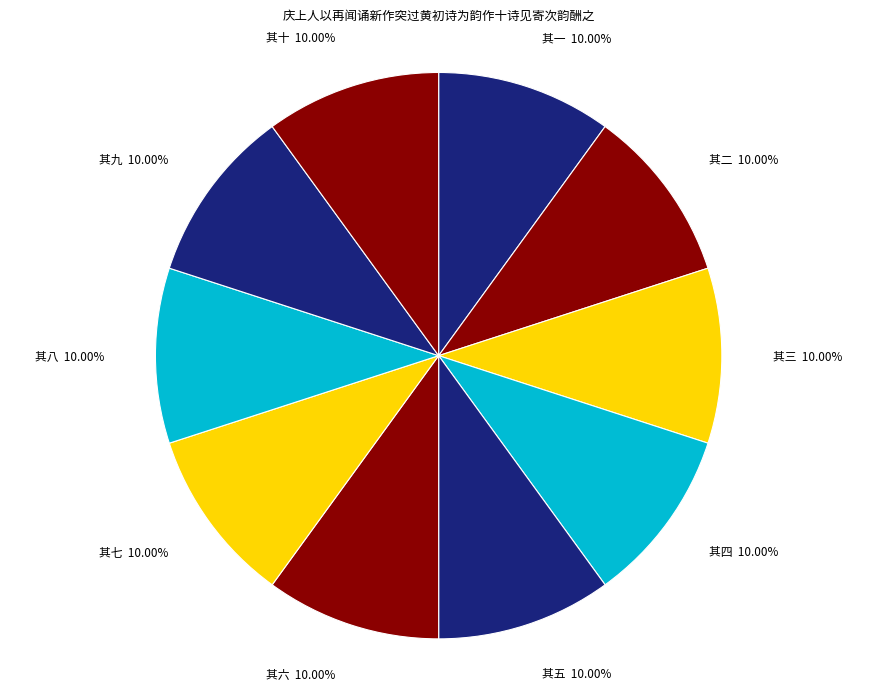

Is there any slice that represents more than half of the pie?

No